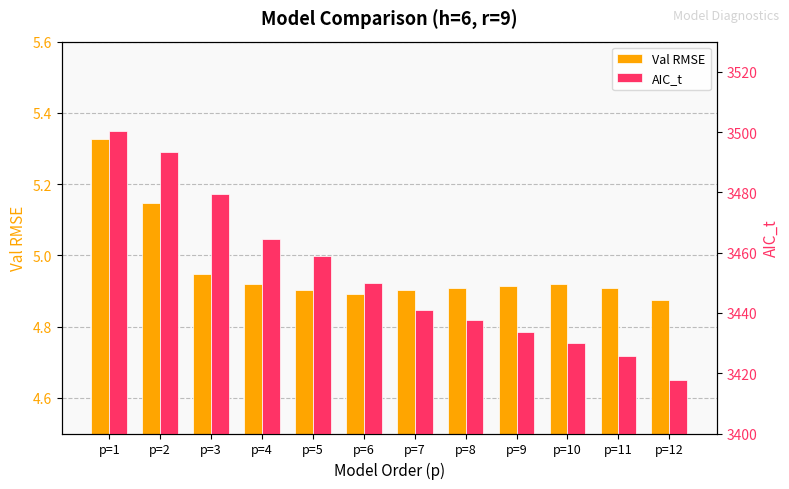

Is it true that Val RMSE equals 5.3 at p=1?

True